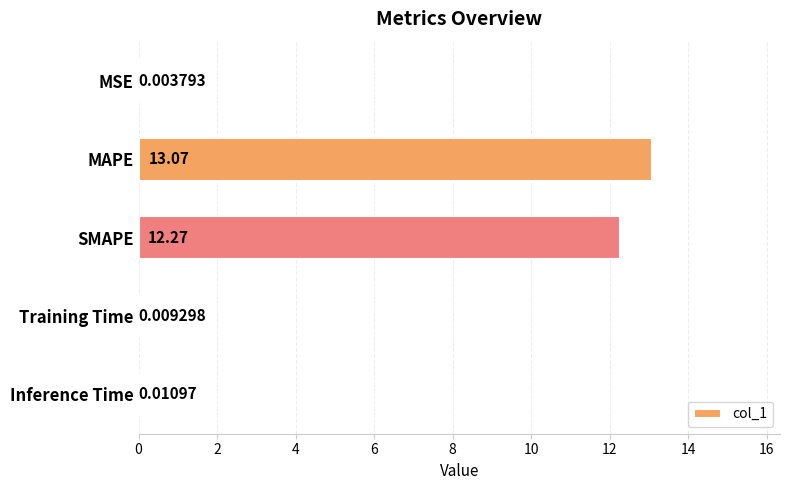

Where is the data nearest to the value 6?

Inference Time